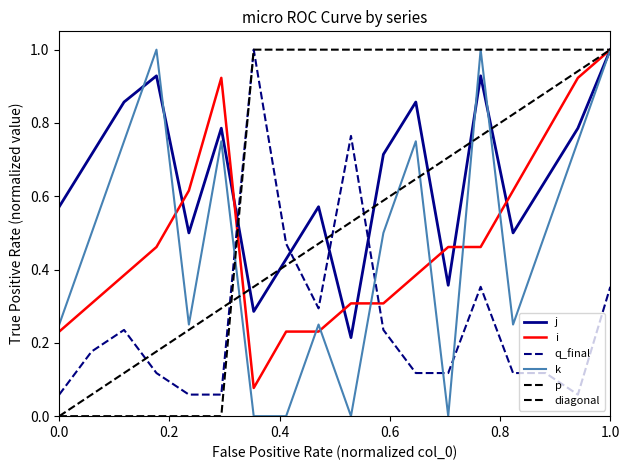

What are all the series names shown in the legend?

j, i, q_final, k, p